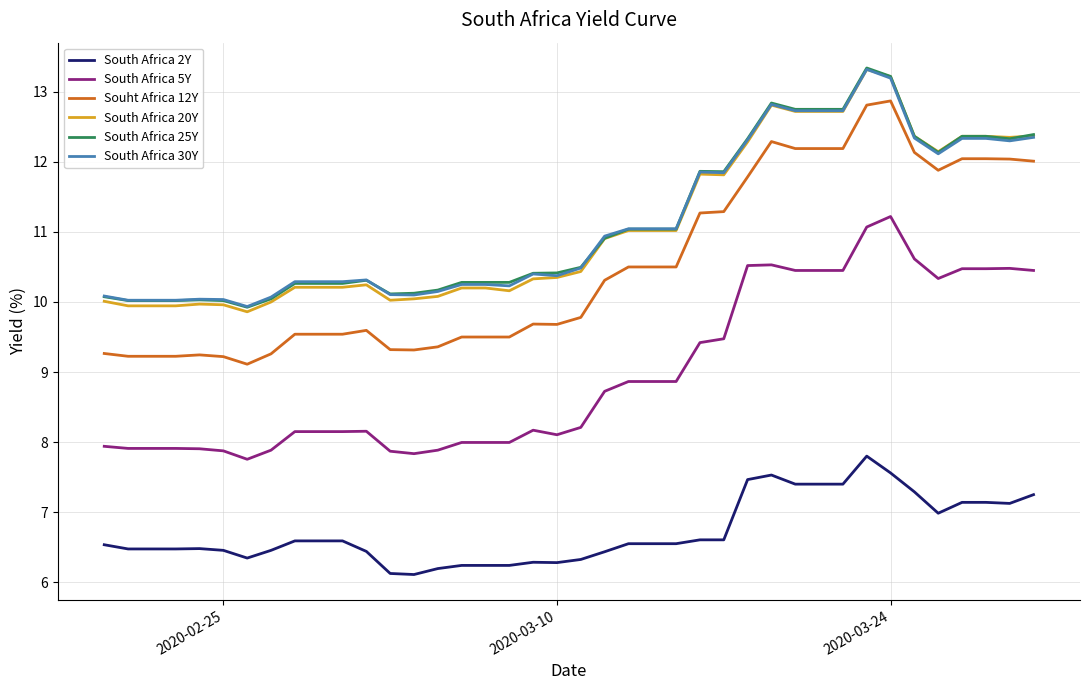

True or false: South Africa 30Y and Souht Africa 12Y intersect in this chart.

False